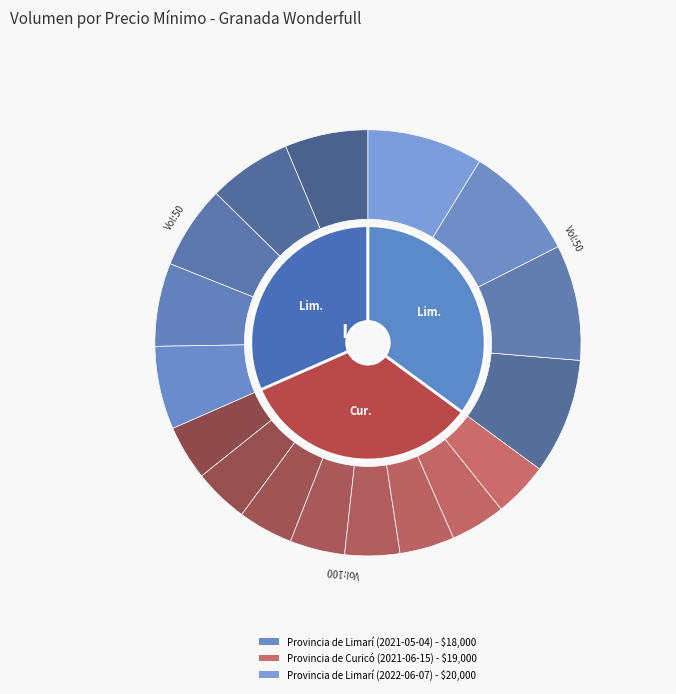

To the nearest percent, what is the combined percentage of 50 and 50?

67%